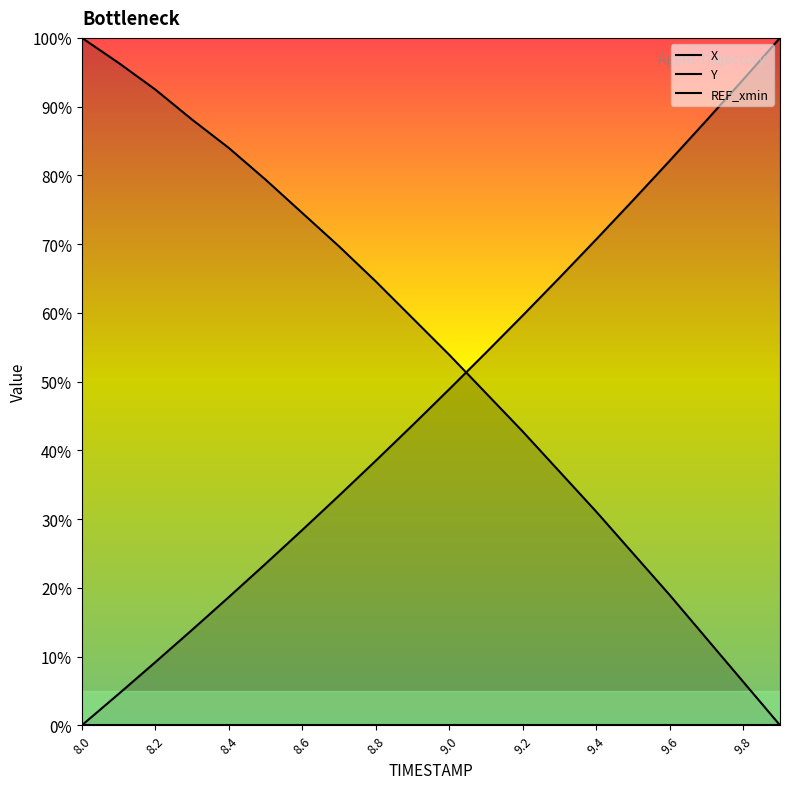

True or false: REF_xmin has a value of 0.0 at 8.6.

True